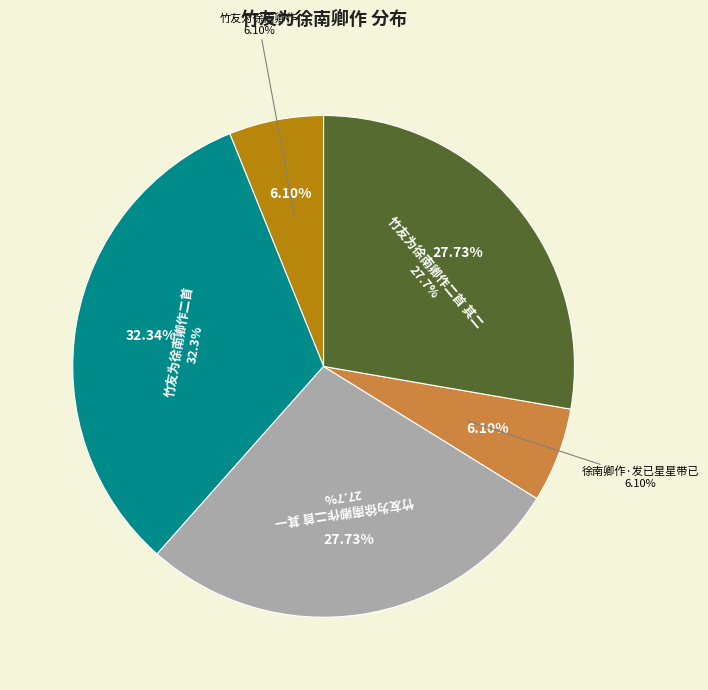

How many slices are in this pie chart?

5